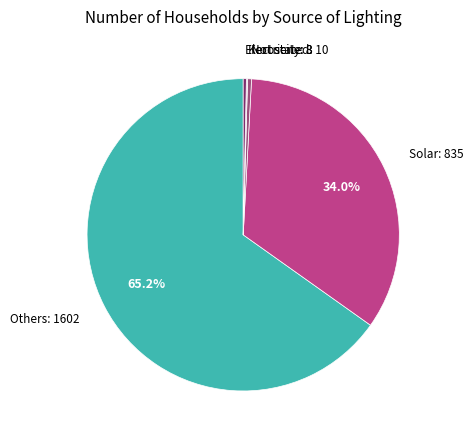

Do Not stated: 10 and Others: 1602 together represent more than half of the pie?

Yes